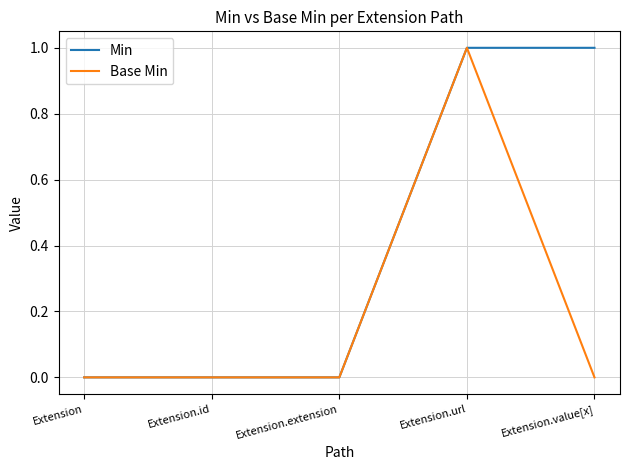

Which series has the largest total across all categories?

Min